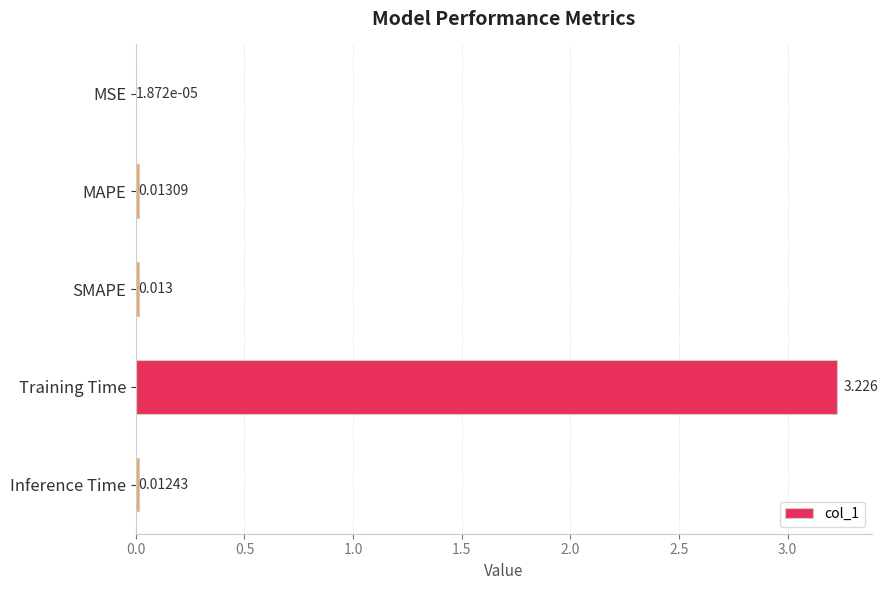

Which label corresponds to the largest value in the chart?

Training Time